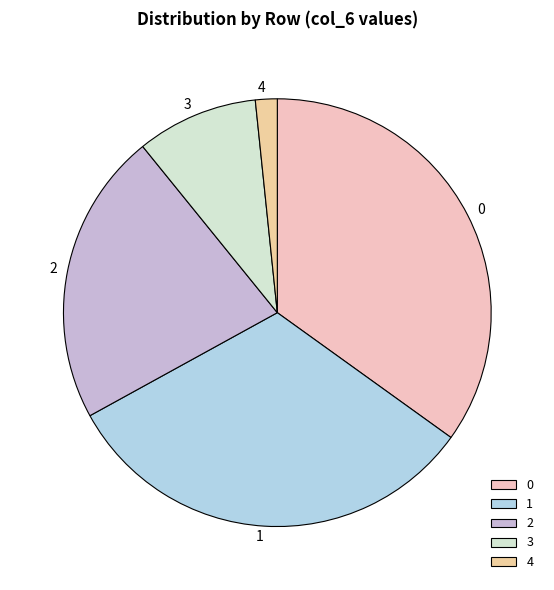

The 3 slice represents 19% of the pie. True or false?

False